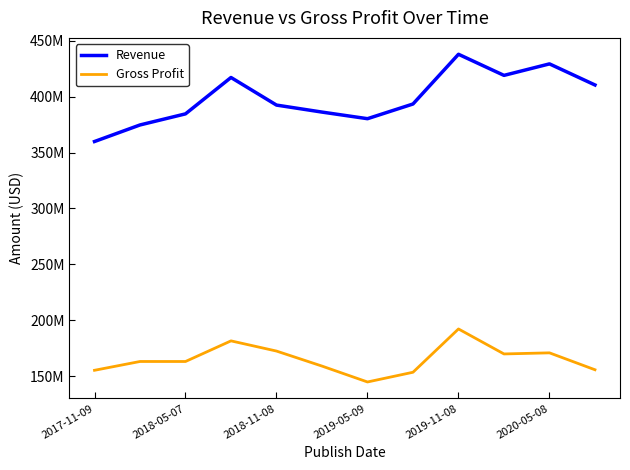

What is the maximum value for Revenue?

438005000